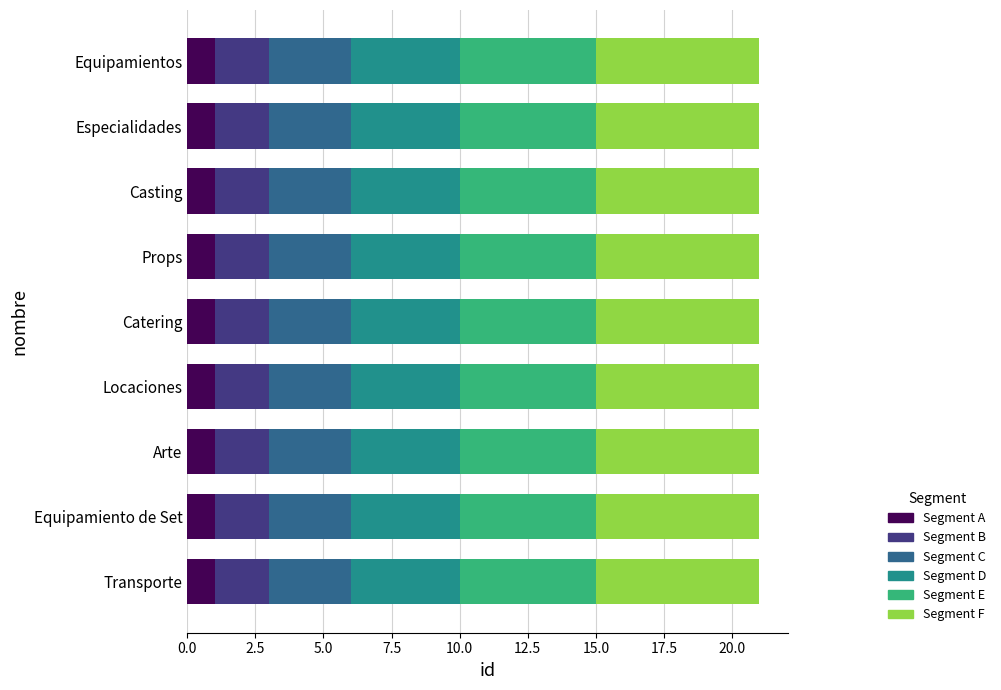

What is the total value across all series at Especialidades?

21